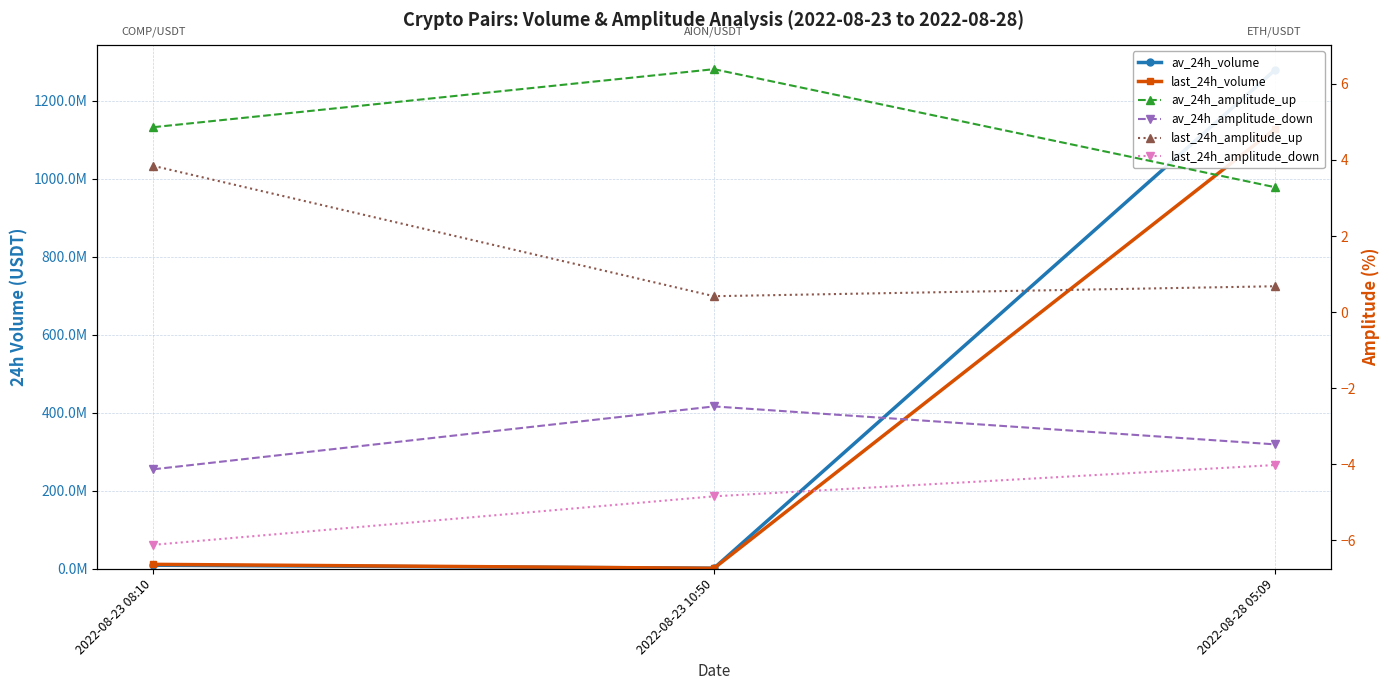

List the labels in order of last_24h_amplitude_down value, largest first.

2022-08-28 05:09, 2022-08-23 10:50, 2022-08-23 08:10